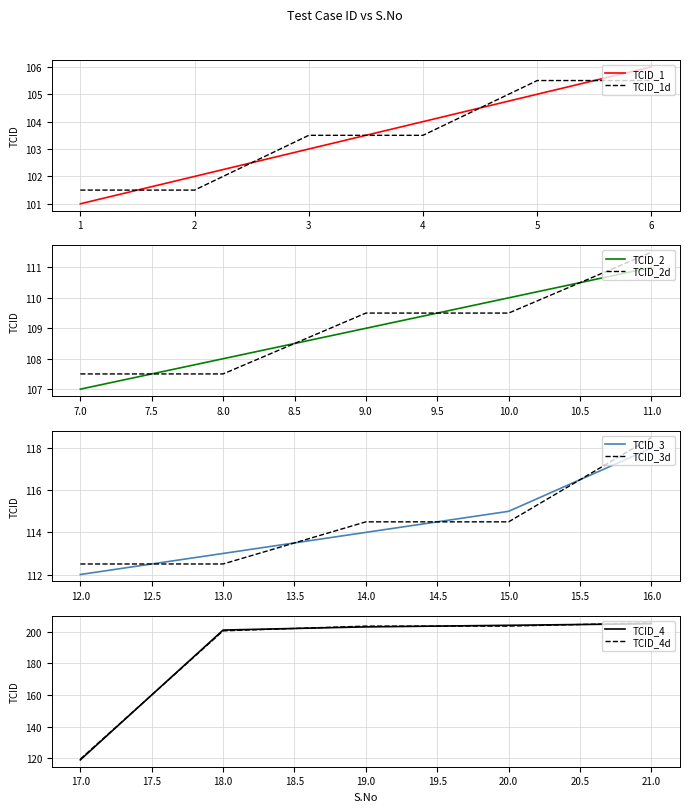

What is the difference between the second highest and second lowest values?

102